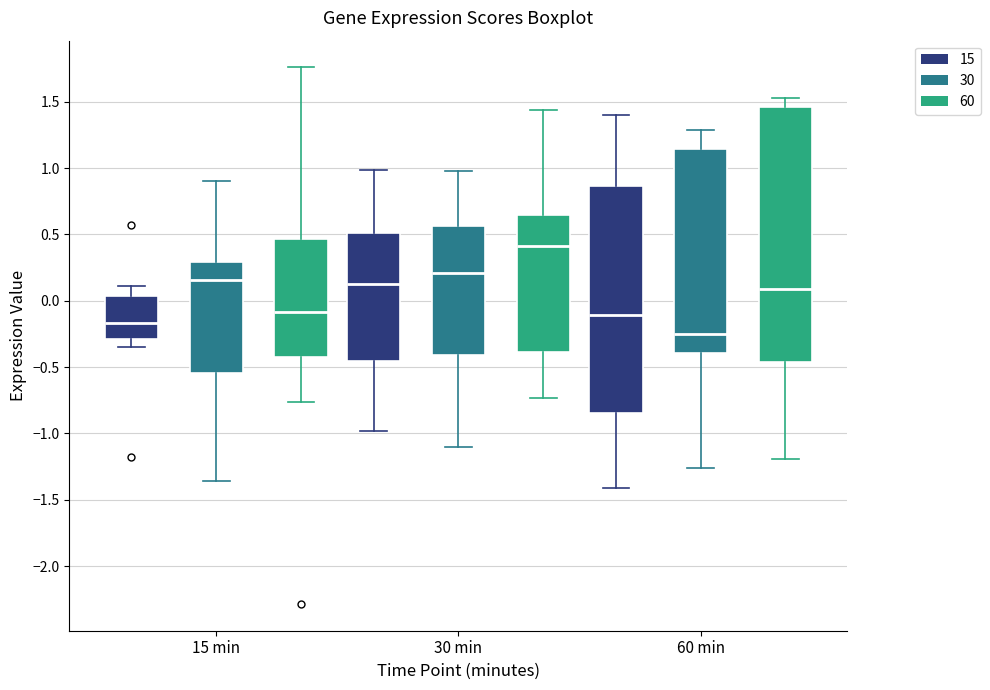

Comparing the boxes themselves (not the whiskers), which one is the tallest?

60 min (60)